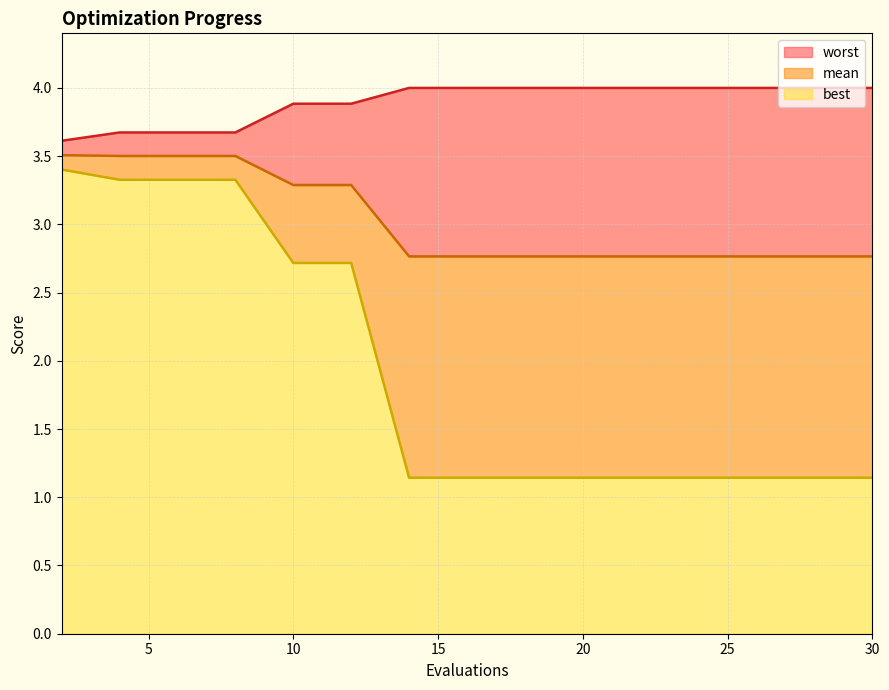

The value of best at 28 is 0.3. True or false?

False